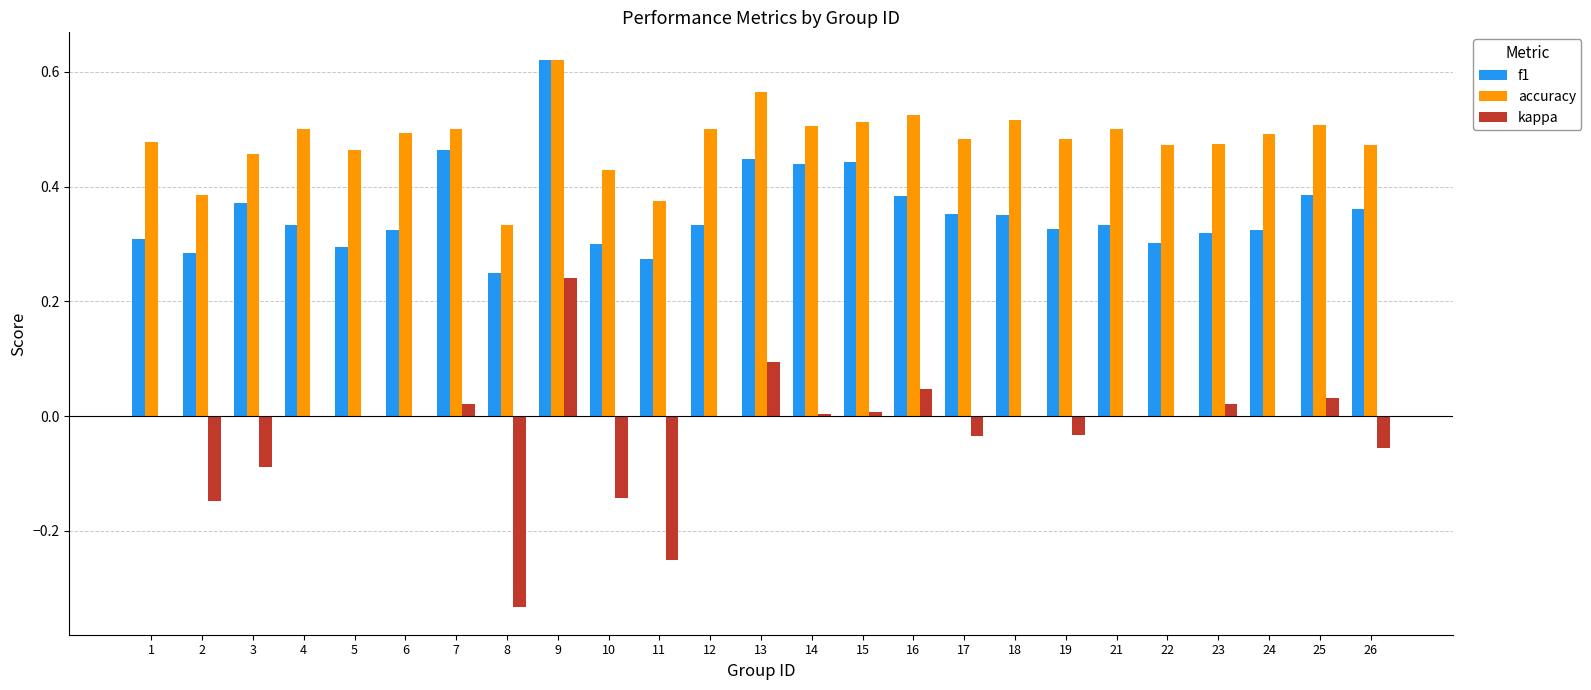

At which category is the sum across all series the highest?

9